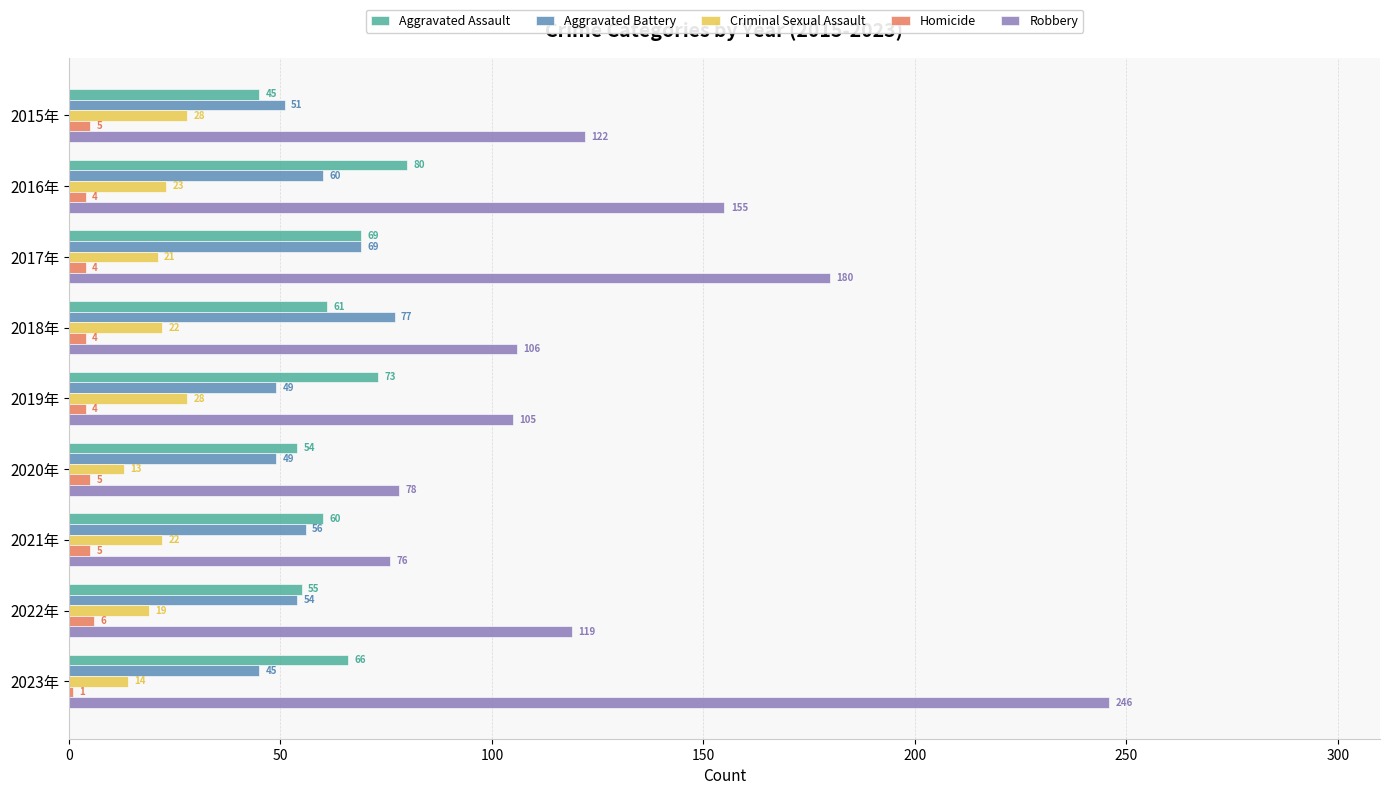

Rank the series by their maximum value, from highest to lowest.

Robbery, Aggravated Assault, Aggravated Battery, Criminal Sexual Assault, Homicide